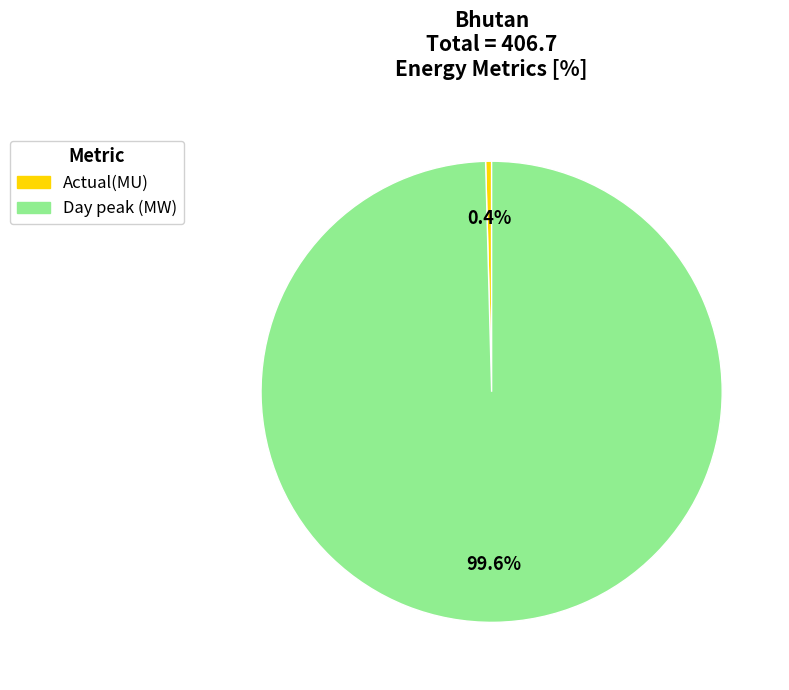

Which slice is the largest?

Day peak (MW)